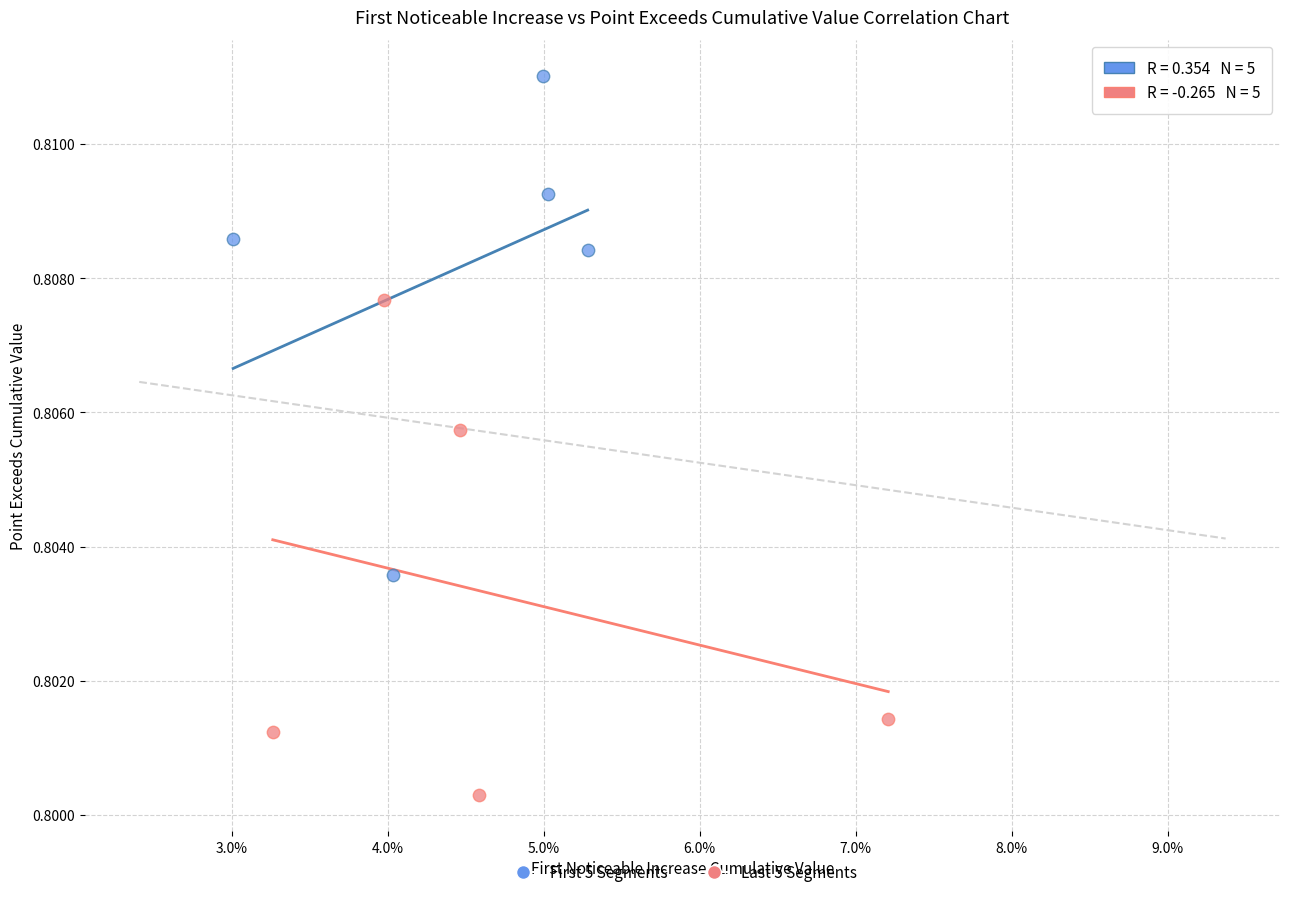

Which series contains the lowest Y value?

Last 5 Segments